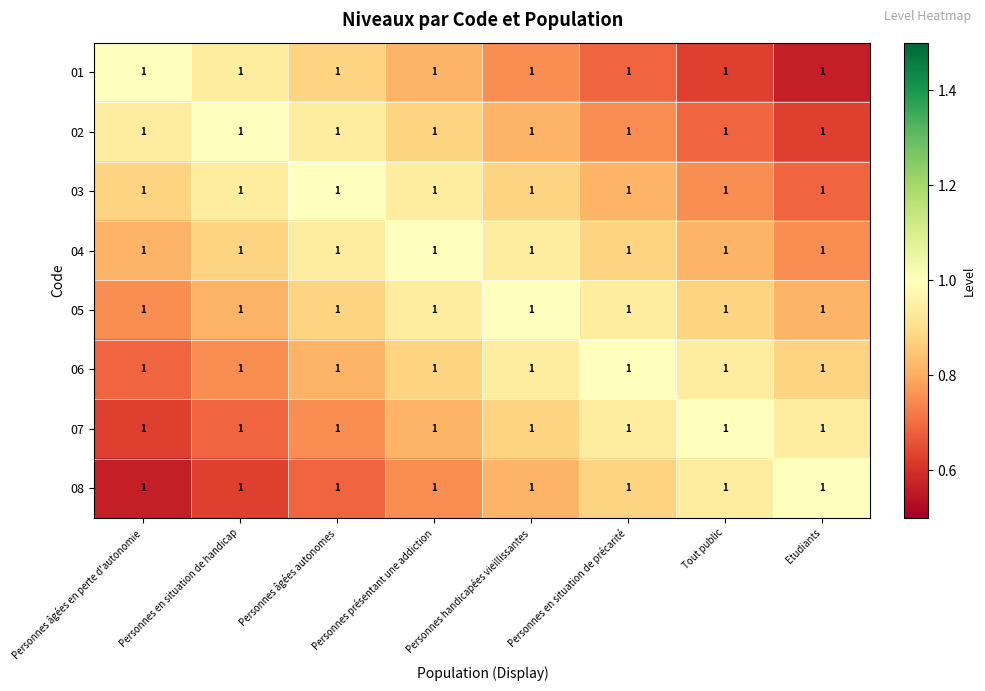

The value of 08 at Personnes en situation de handicap is 0.8. True or false?

False